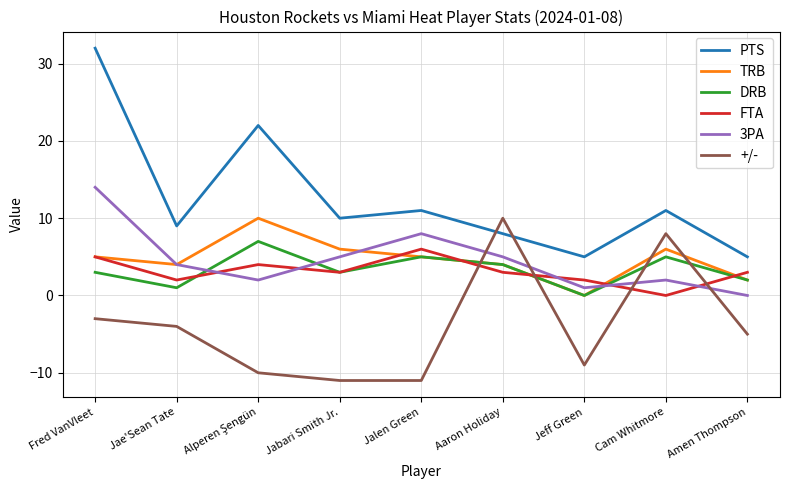

How many interior local valleys does the DRB series have?

3